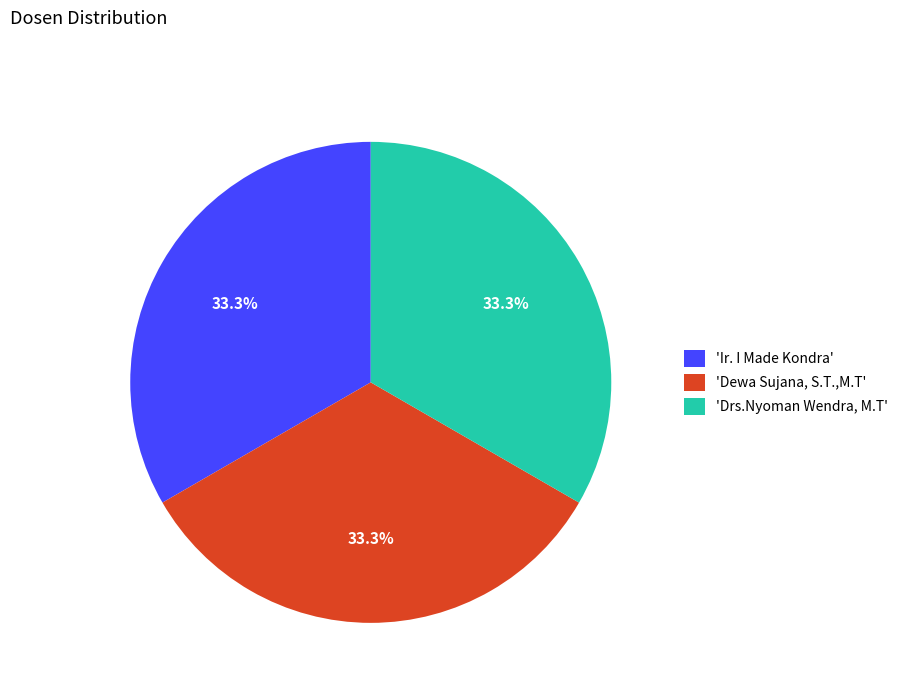

Approximately how many times larger is the value at 'Dewa Sujana, S.T.,M.T' compared to 'Drs.Nyoman Wendra, M.T'?

1.0